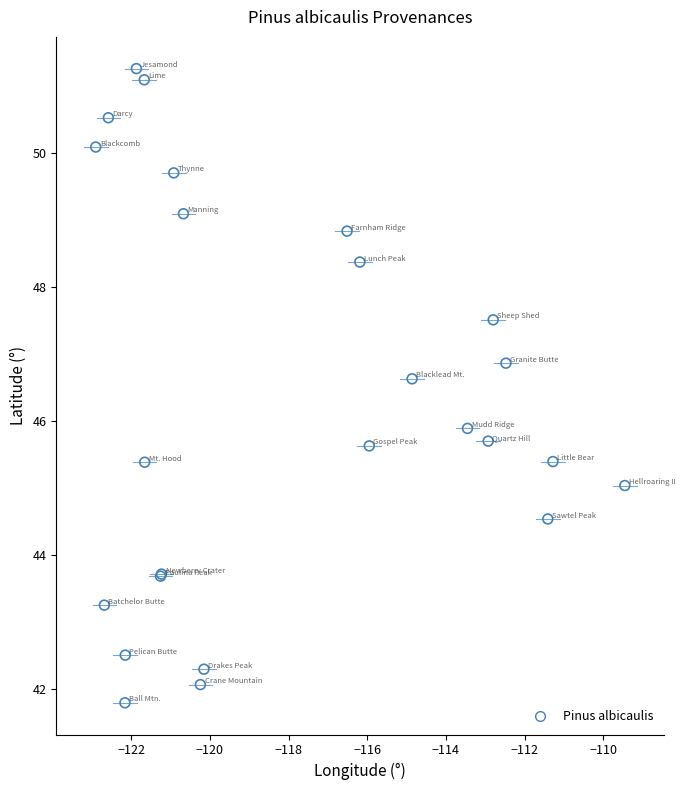

What Y value in the scatter plot is closest to 46?

45.9